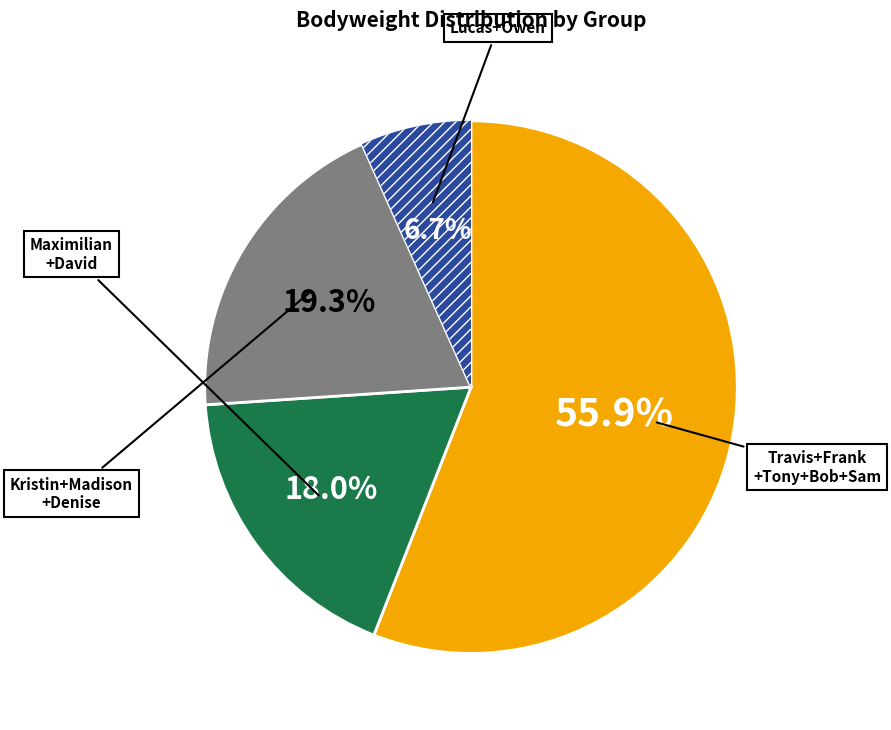

Is there any slice that represents more than half of the pie?

Yes